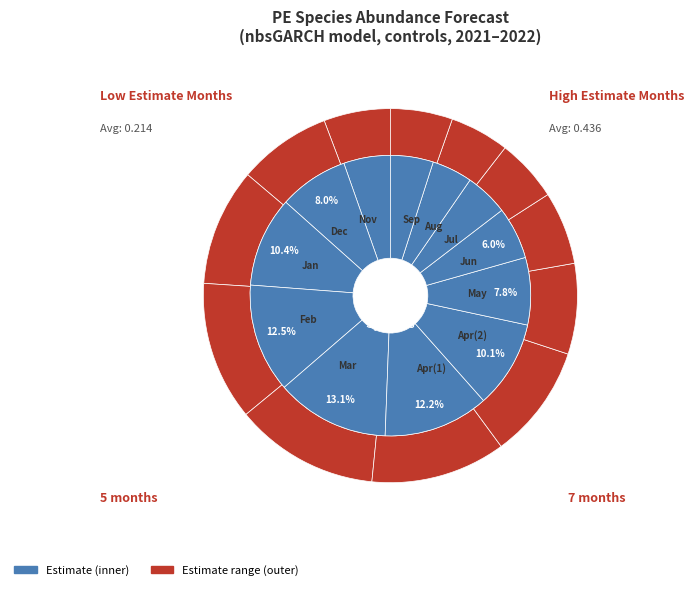

To the nearest percent, what is the difference between the 5 and 6 slice percentages?

2%